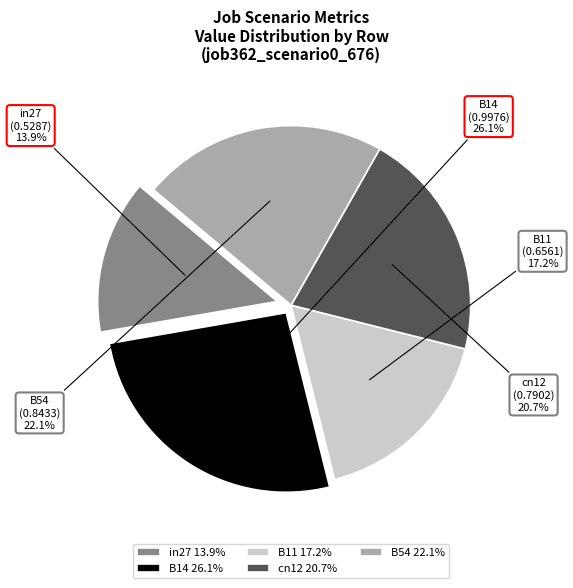

What percentage is the B14 slice, to the nearest percent?

26%